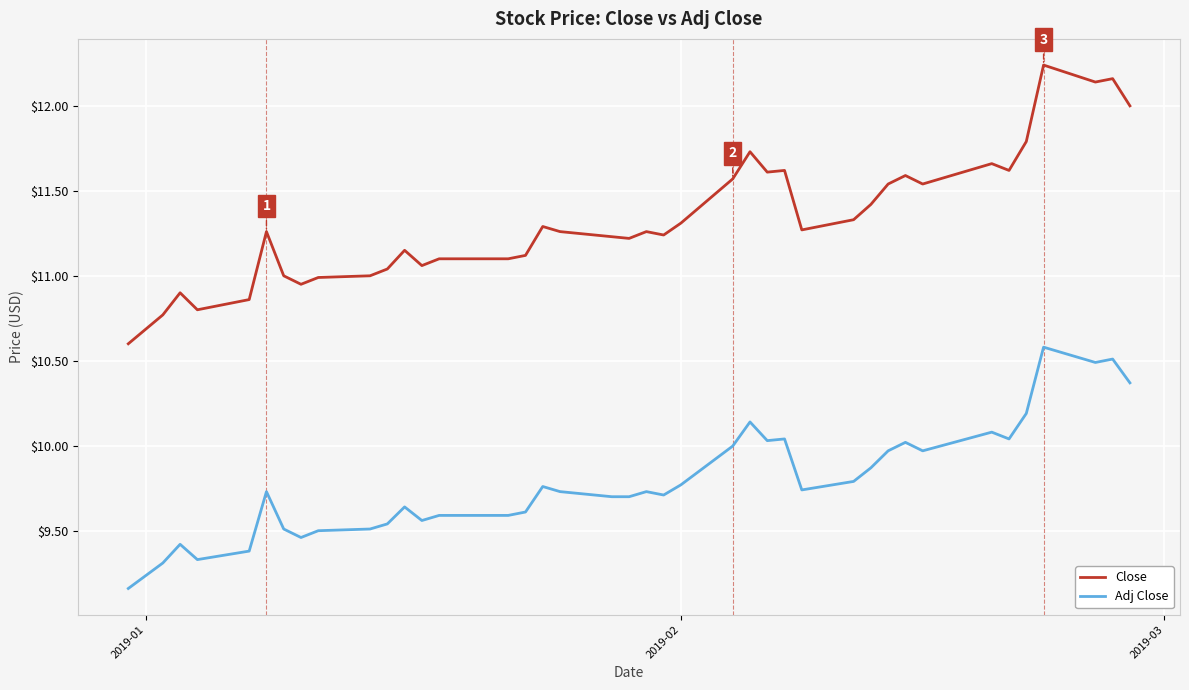

Which series has the largest total across all categories?

Close